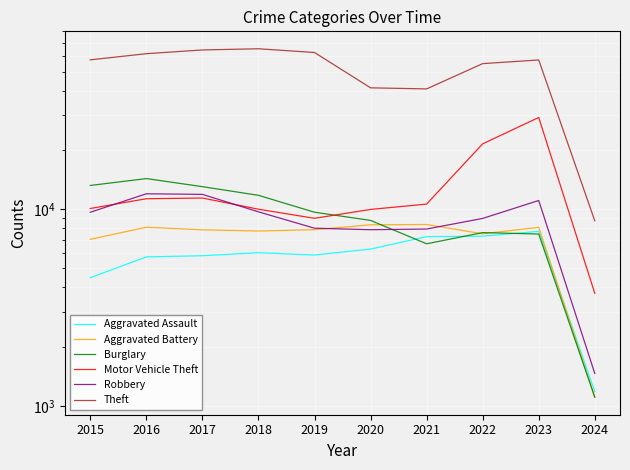

What is the value of the Aggravated Battery point at the 1st from the left?

7019